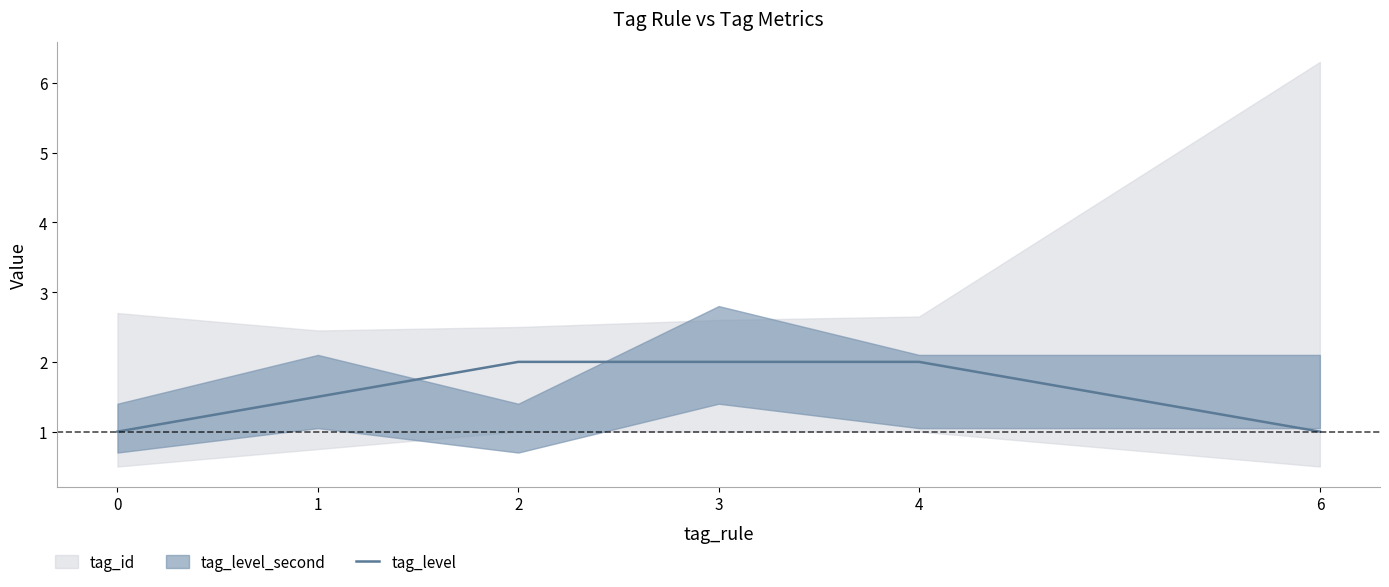

Which has a higher value, 3 or 4?

3